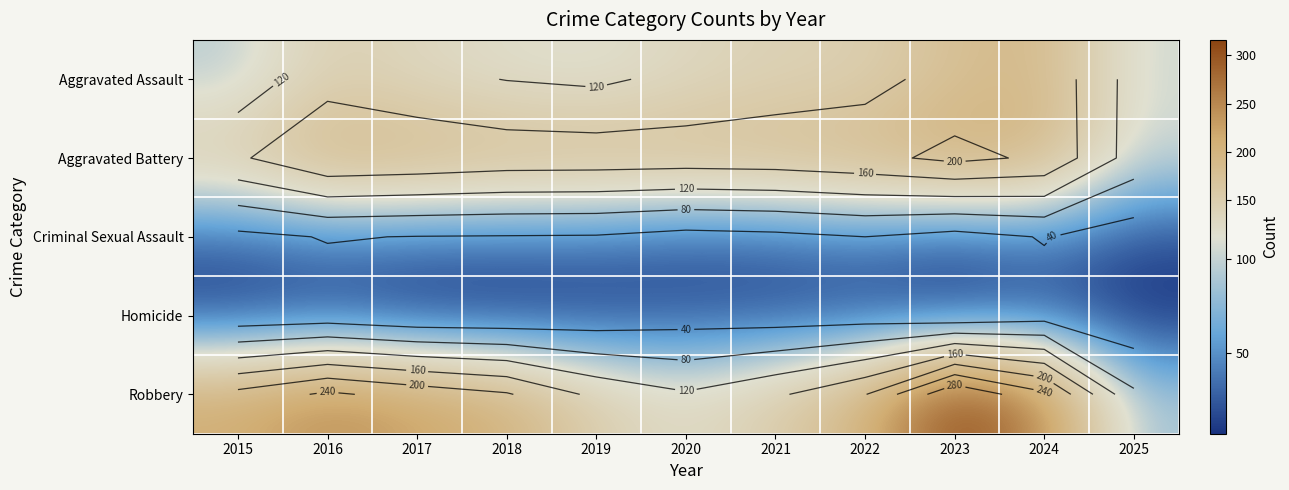

How many categories are shown in the chart?

11